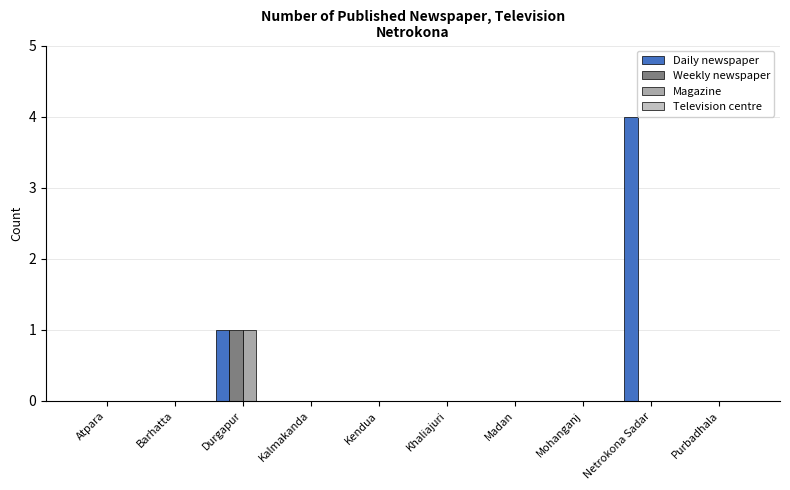

True or false: Weekly newspaper has a value of -1 at Mohanganj.

False